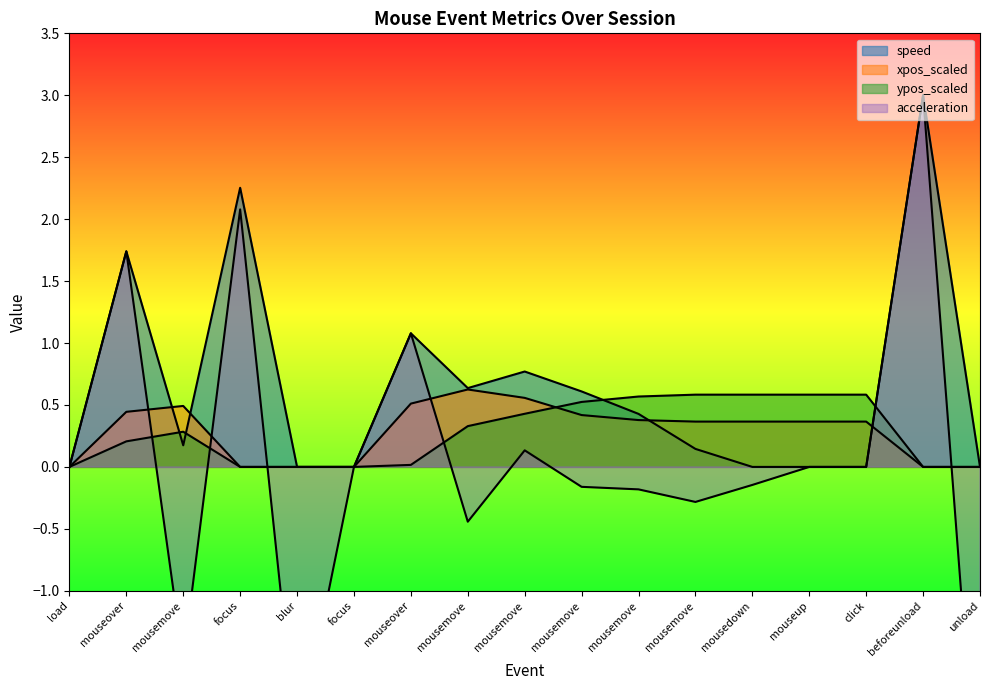

True or false: xpos_scaled has a value of 0.4 at mousemove.

True